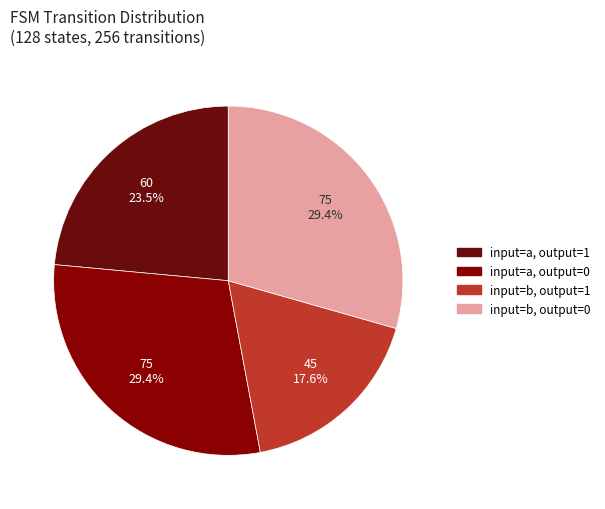

How many slices are in this pie chart?

4